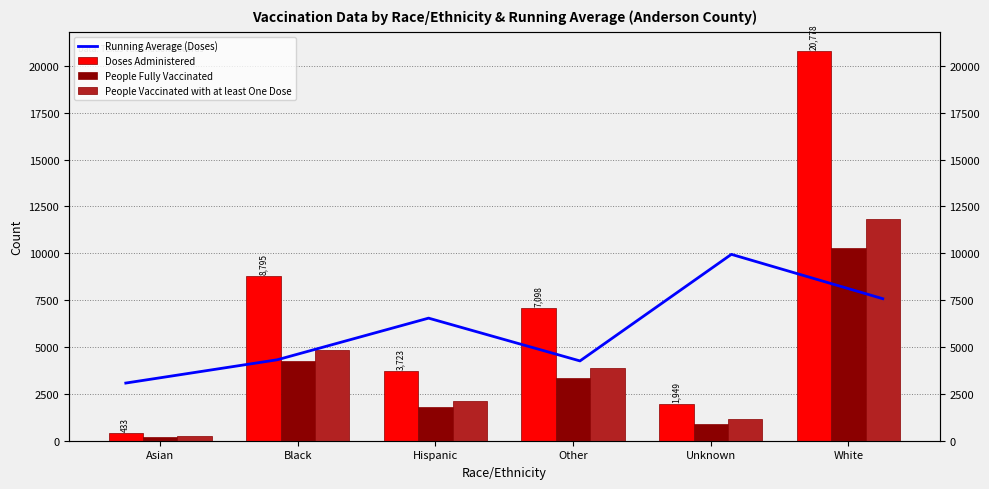

At which category is the sum across all series the highest?

White